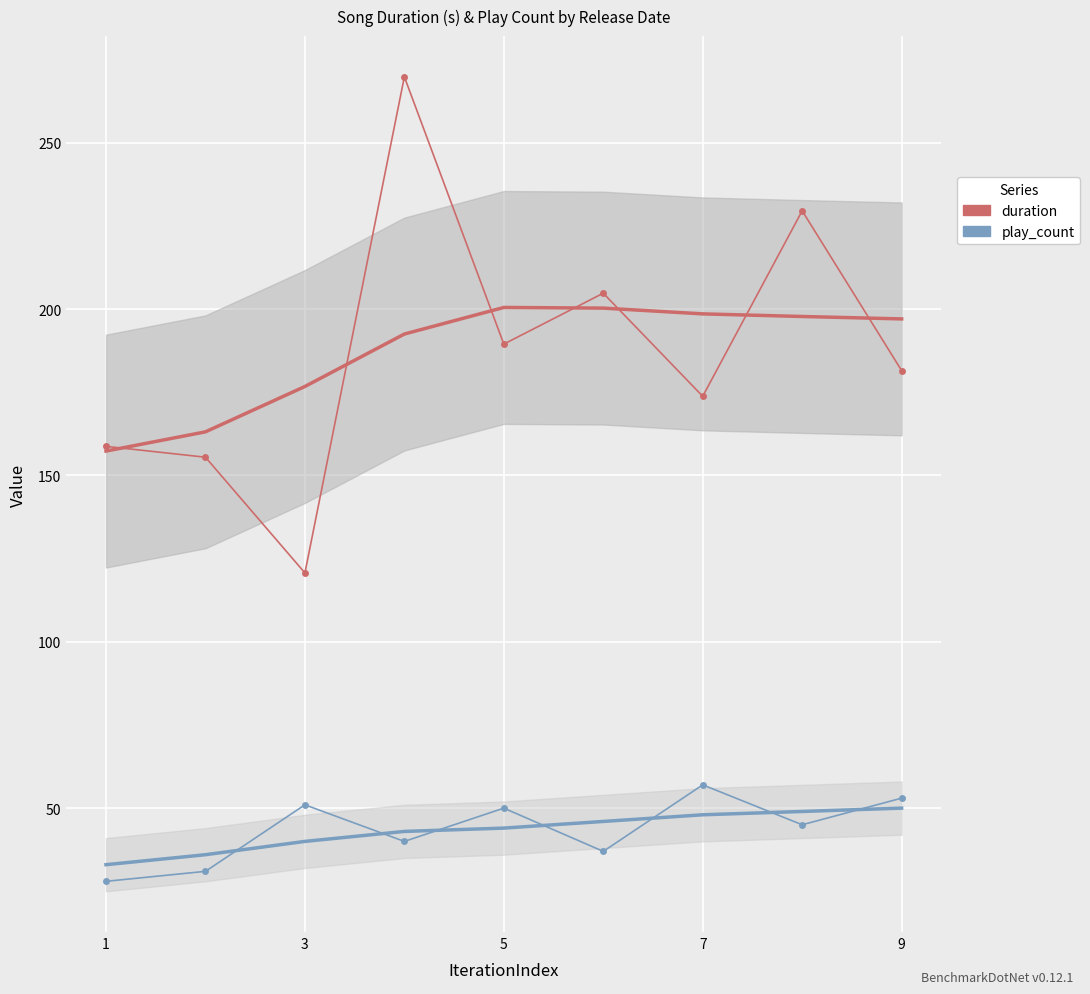

Which has a higher value, 7 or 1?

7